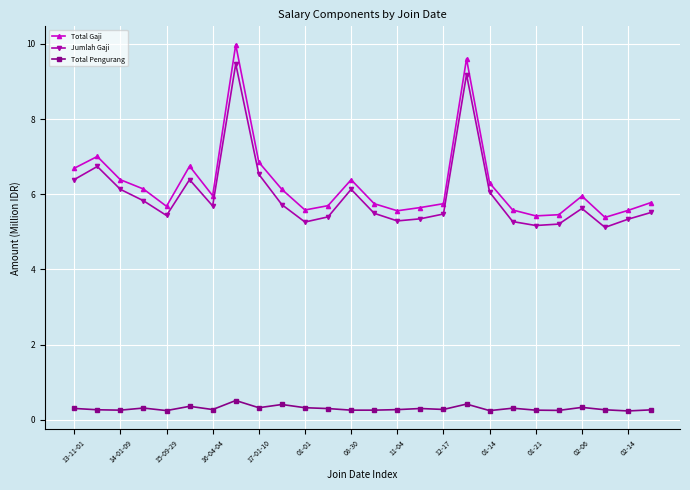

True or false: Total Gaji has more than 0 points higher than both neighbors.

True